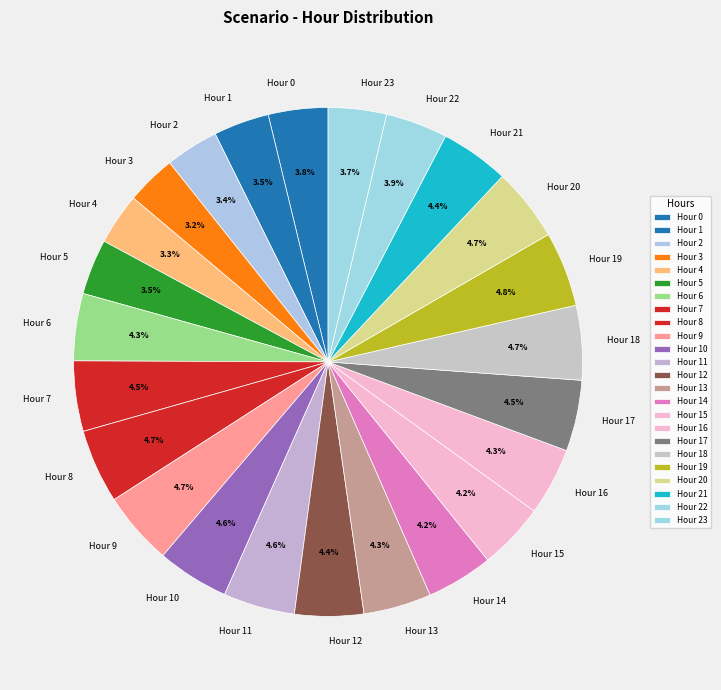

To the nearest percent, what is the difference between the largest and smallest slice percentages?

2%